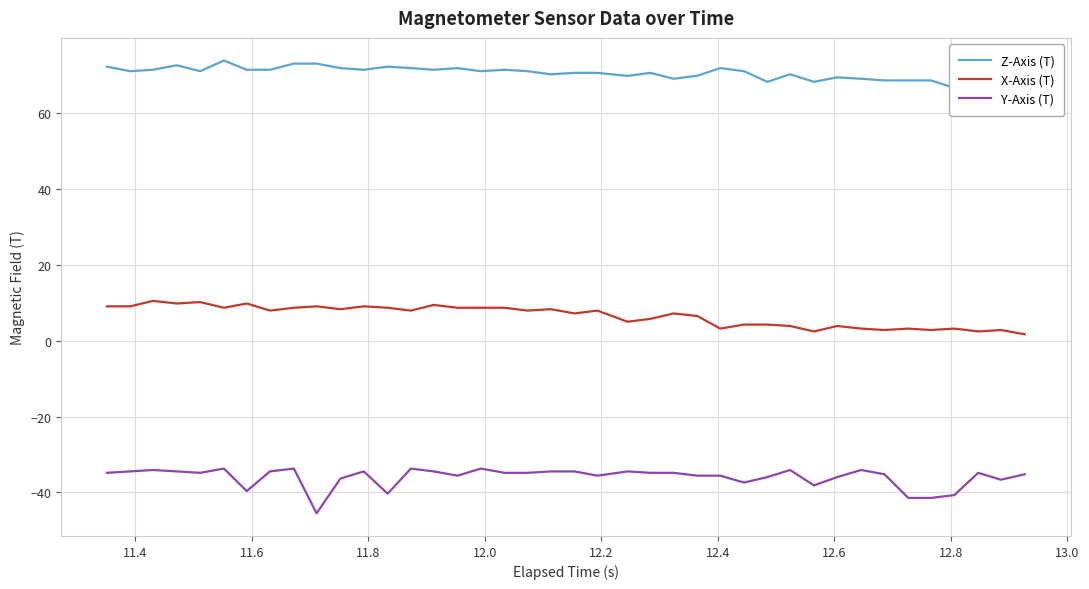

Which series has the widest spread of values?

Y-Axis (T)